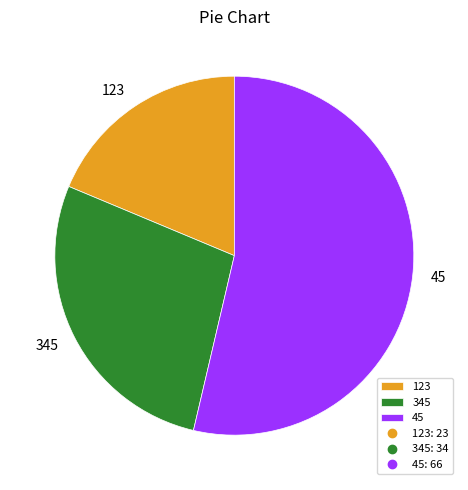

Which slice is the largest?

45